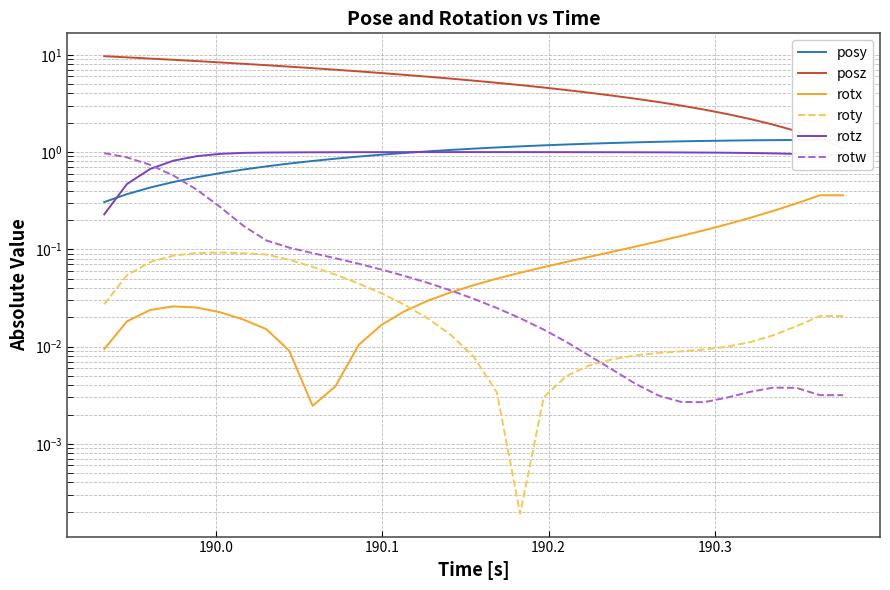

True or false: rotz and roty intersect in this chart.

False